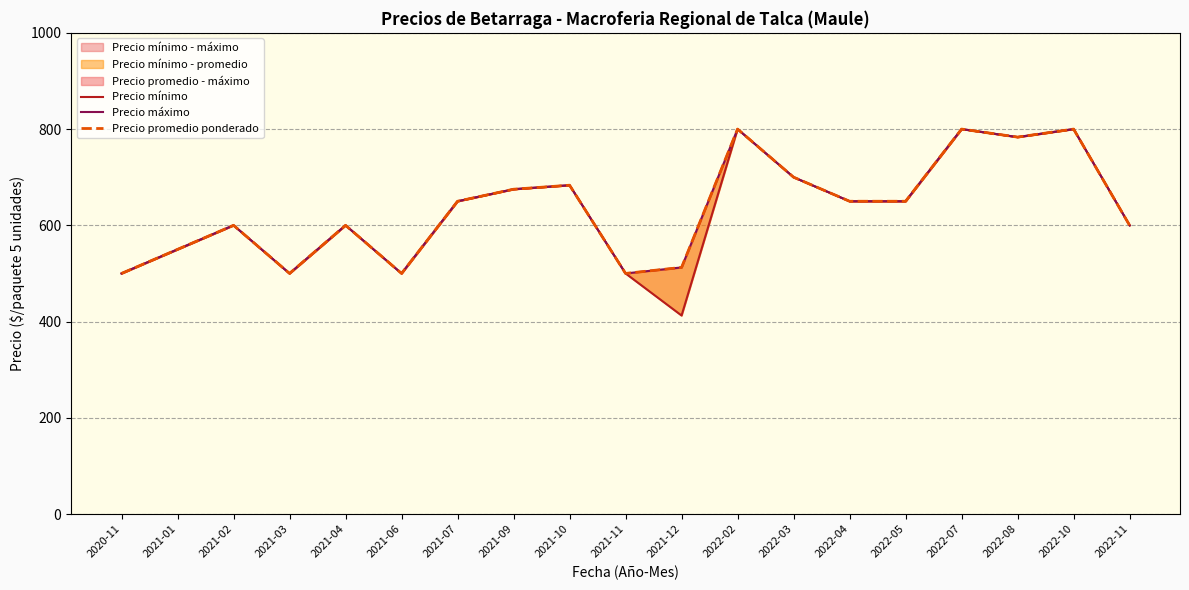

Reading left to right, extract all data points from this chart.

Precio mínimo: 500.0	550.0	600.0	500.0	600.0	500.0	650.0	675.0	683.3	500.0	412.5	800.0	700.0	650.0	650.0	800.0	783.3	800.0	600.0
Precio máximo: 500.0	550.0	600.0	500.0	600.0	500.0	650.0	675.0	683.3	500.0	512.5	800.0	700.0	650.0	650.0	800.0	783.3	800.0	600.0
Precio promedio ponderado: 500.0	550.0	600.0	500.0	600.0	500.0	650.0	675.0	683.3	500.0	512.5	800.0	700.0	650.0	650.0	800.0	783.3	800.0	600.0